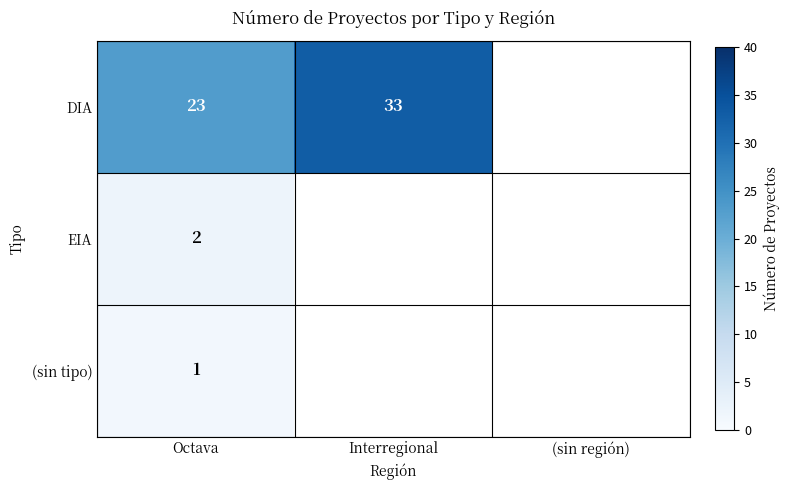

The value of EIA at Octava is 2. True or false?

True